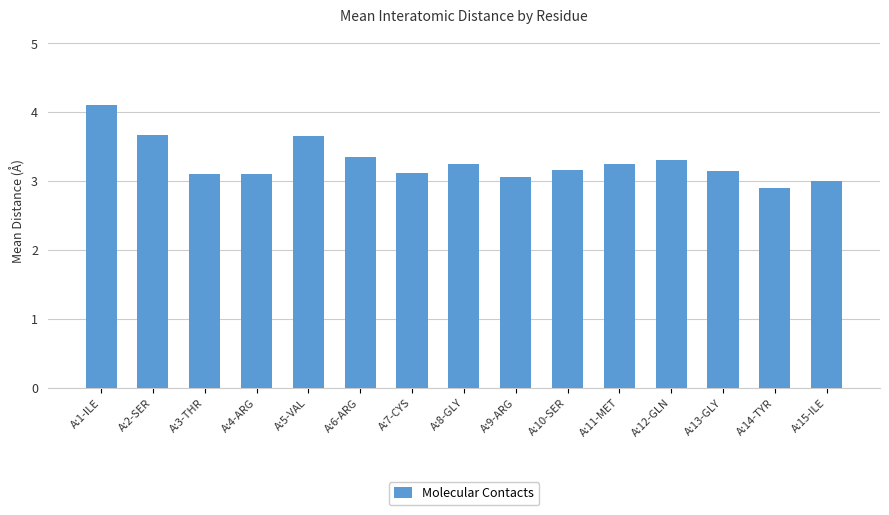

The chart shows a value of 3.2 at A:8-GLY. True or false?

True